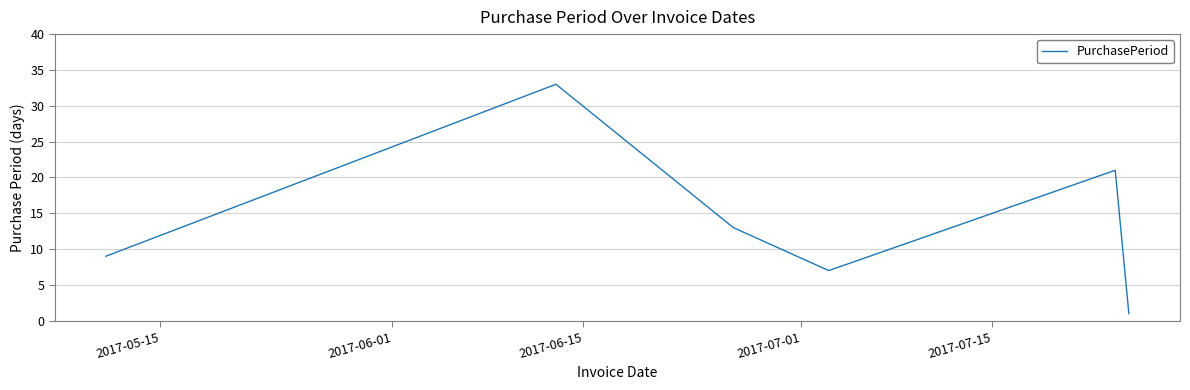

What is the maximum value shown in the chart?

33